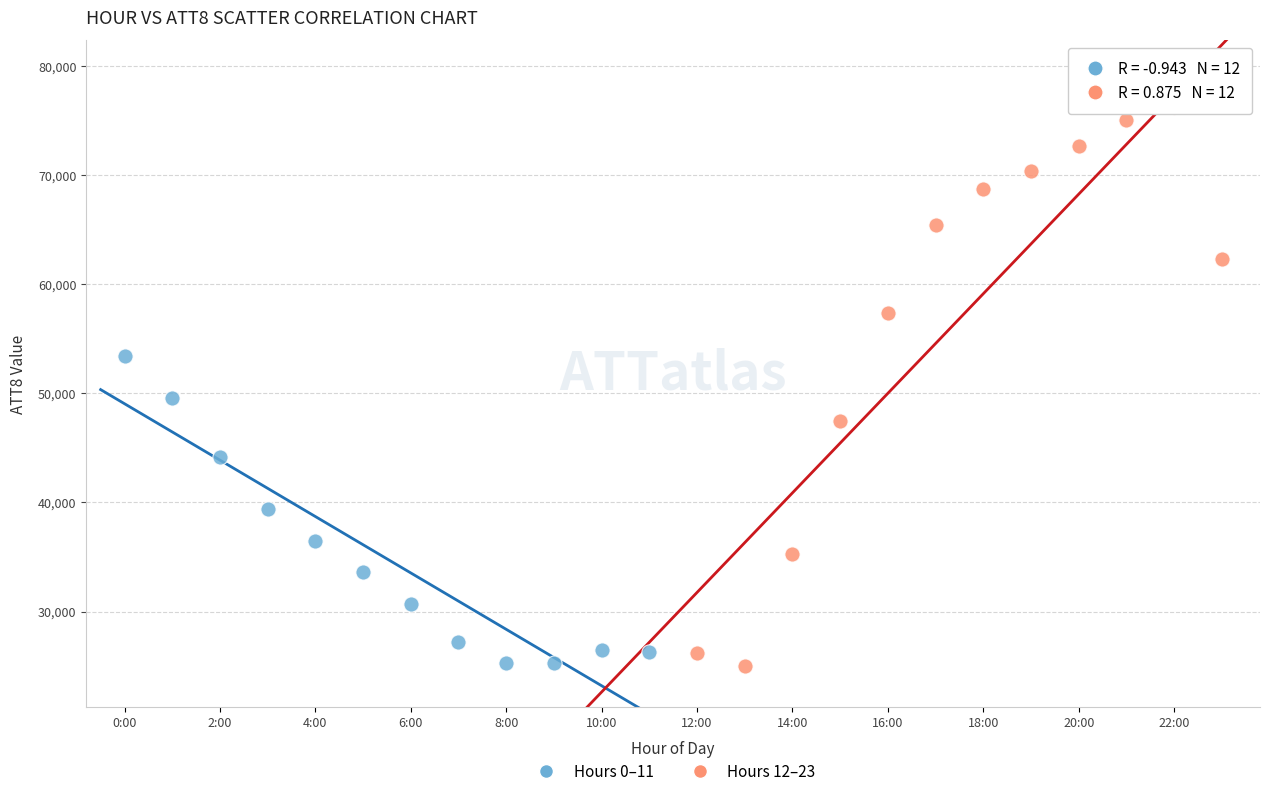

Which series has the largest Y range (max minus min)?

Hours 12–23